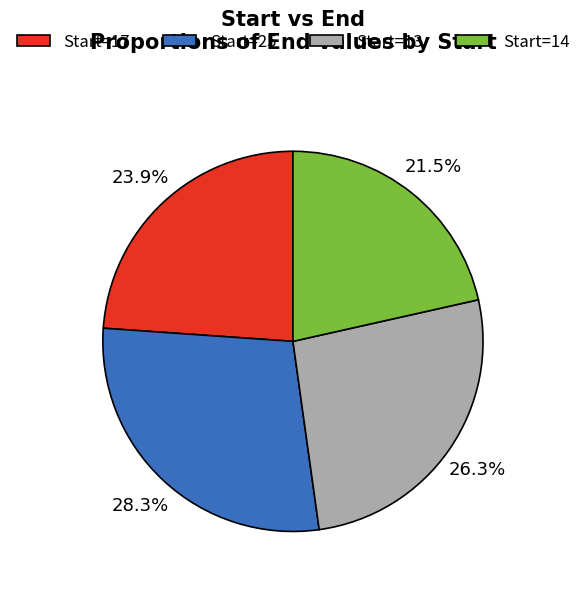

Is there any slice that represents more than half of the pie?

No